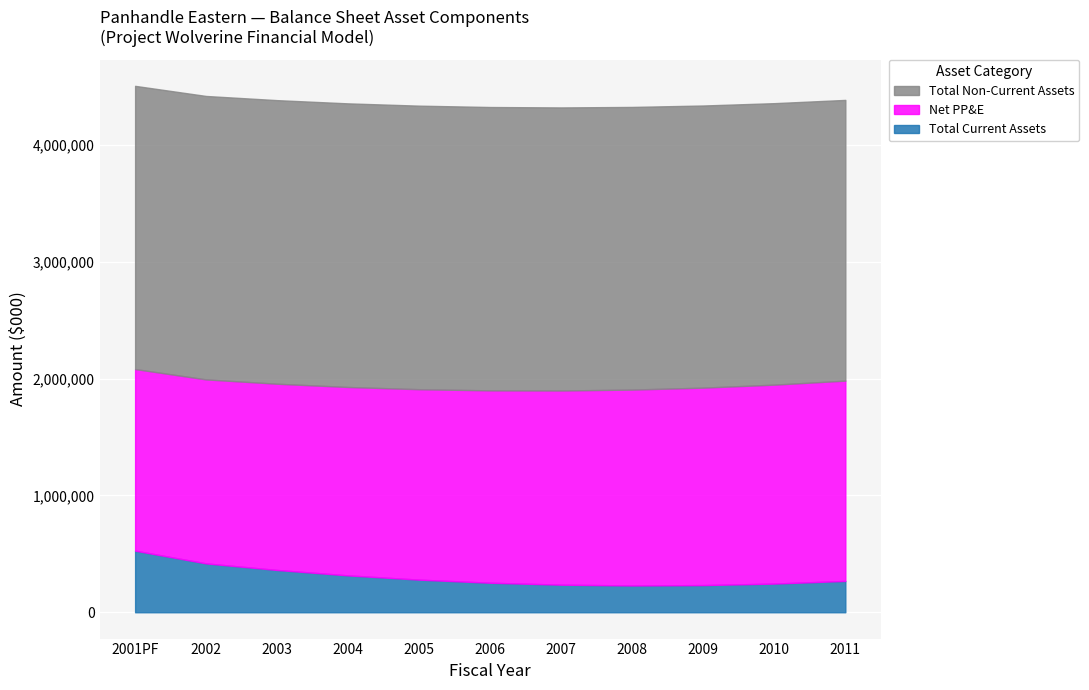

Does the chart display data point markers on the line(s)?

No